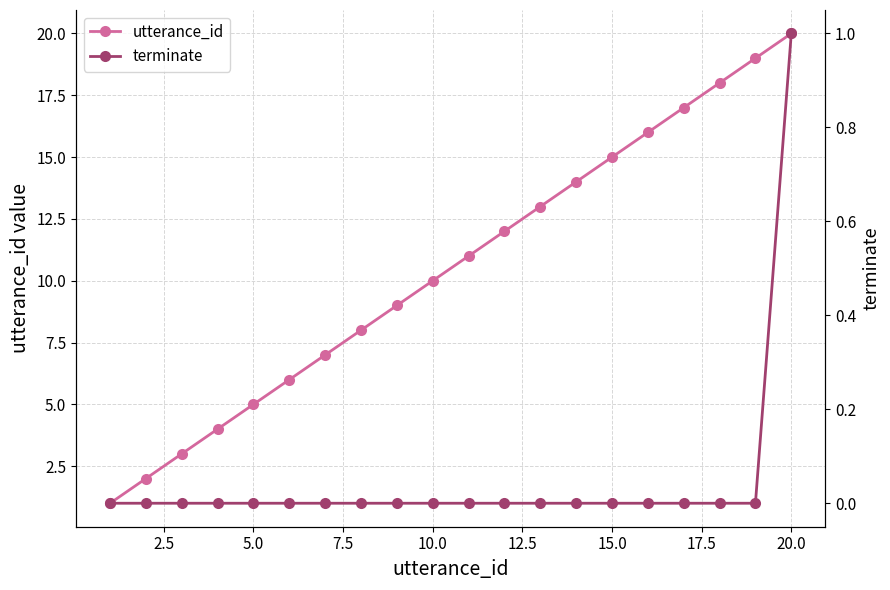

How many terminate values are between 0 and 1?

20